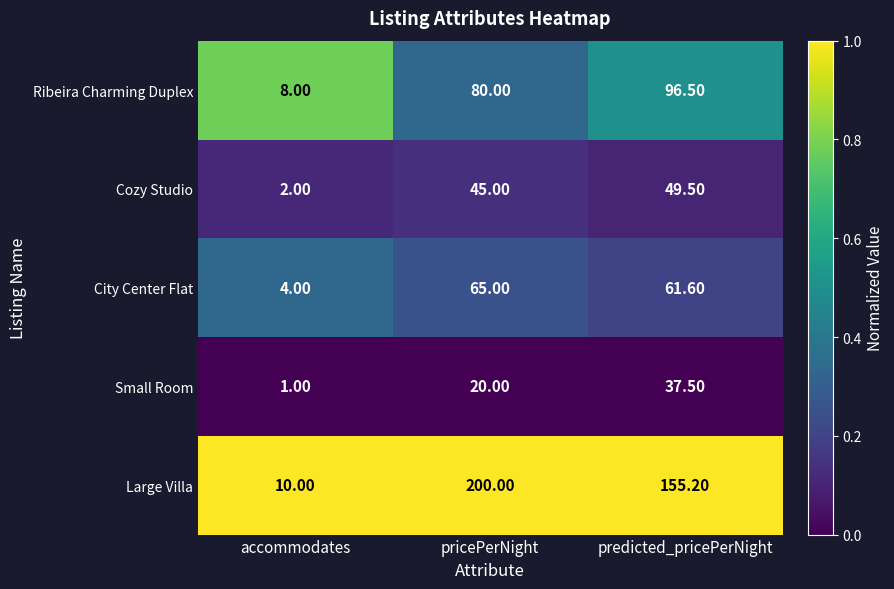

What is the spread (max minus min) of values at predicted_pricePerNight?

117.7